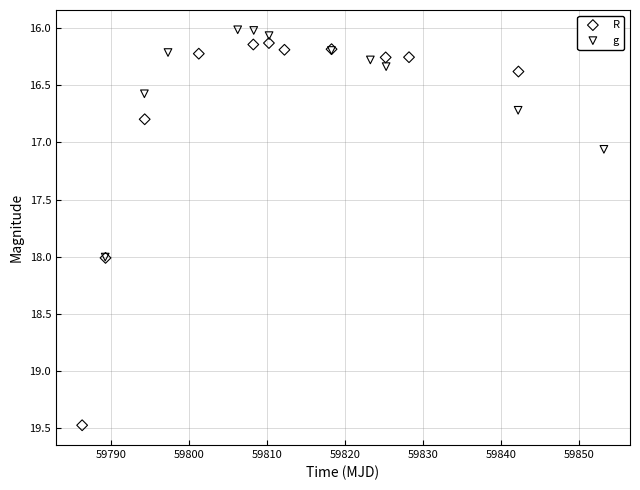

Which series reaches the minimum Y coordinate?

g